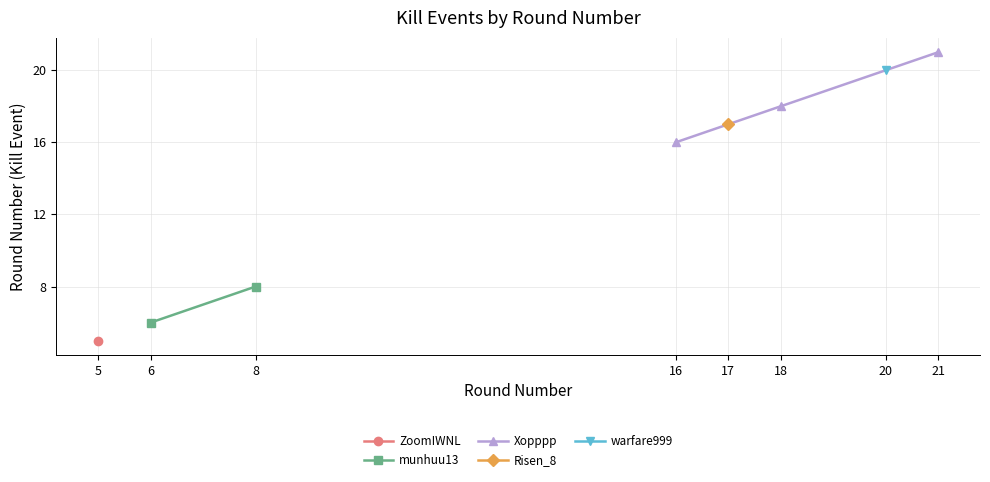

At which label does Xopppp reach its minimum?

16